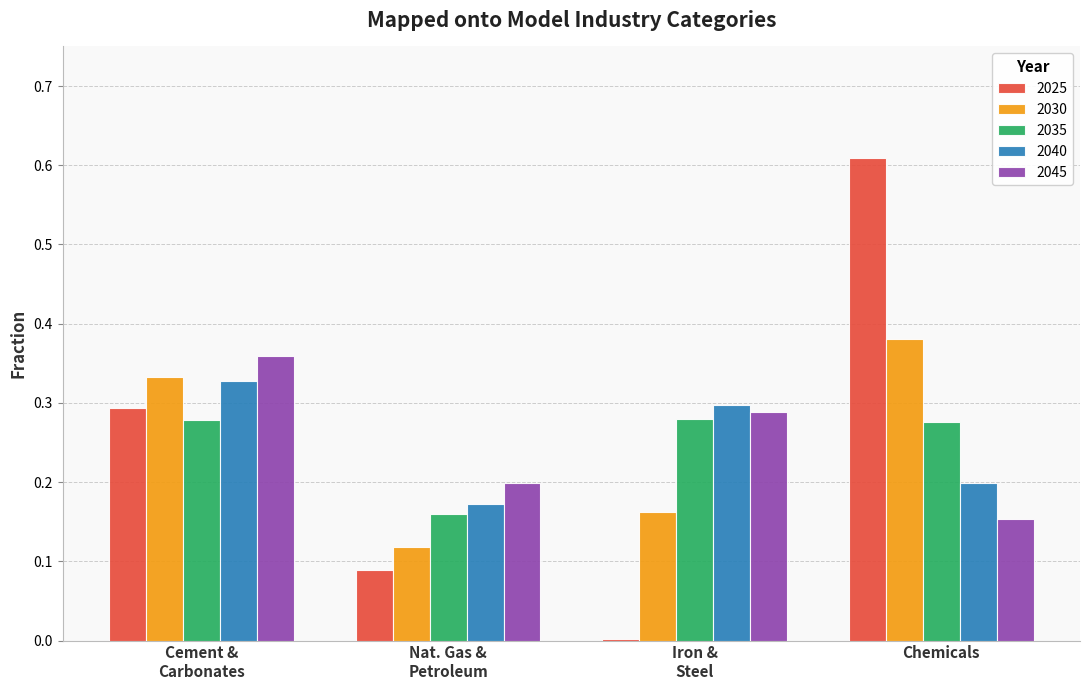

Which series has the widest spread of values?

2025